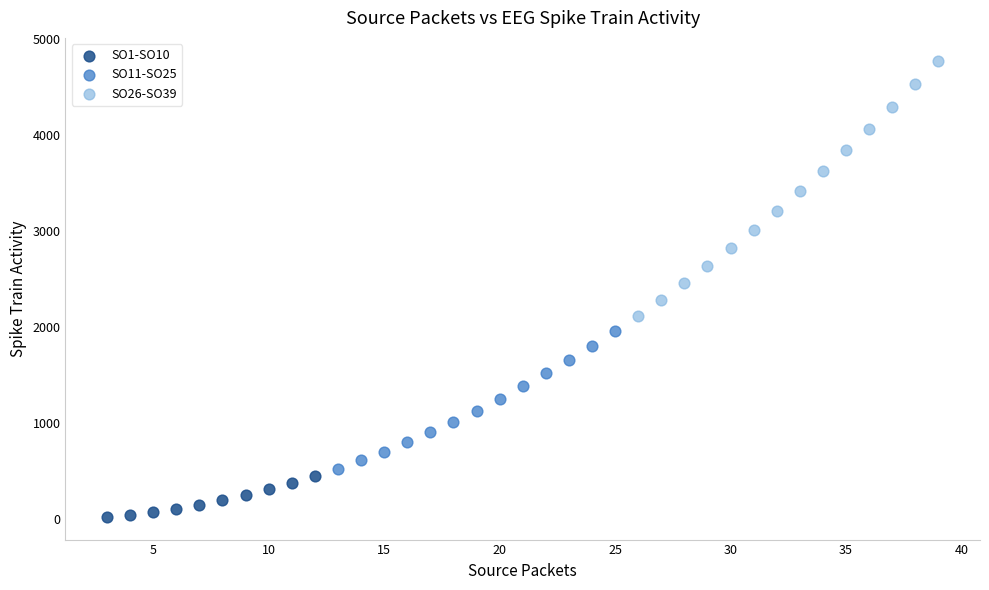

Which series reaches the minimum Y coordinate?

SO1-SO10